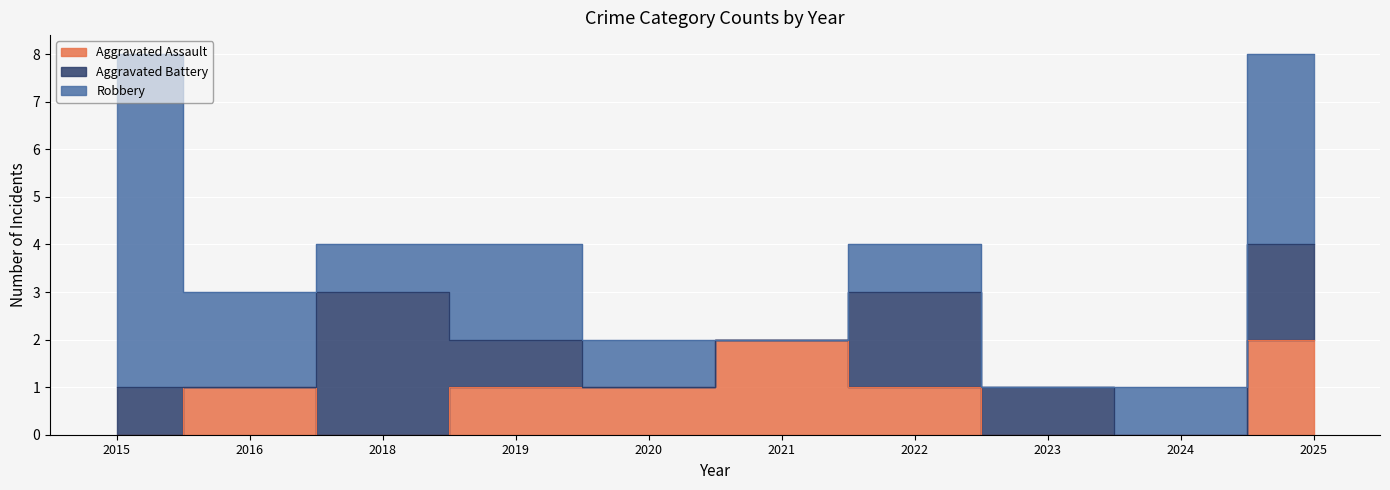

What is the total value across all series at 2018?

4